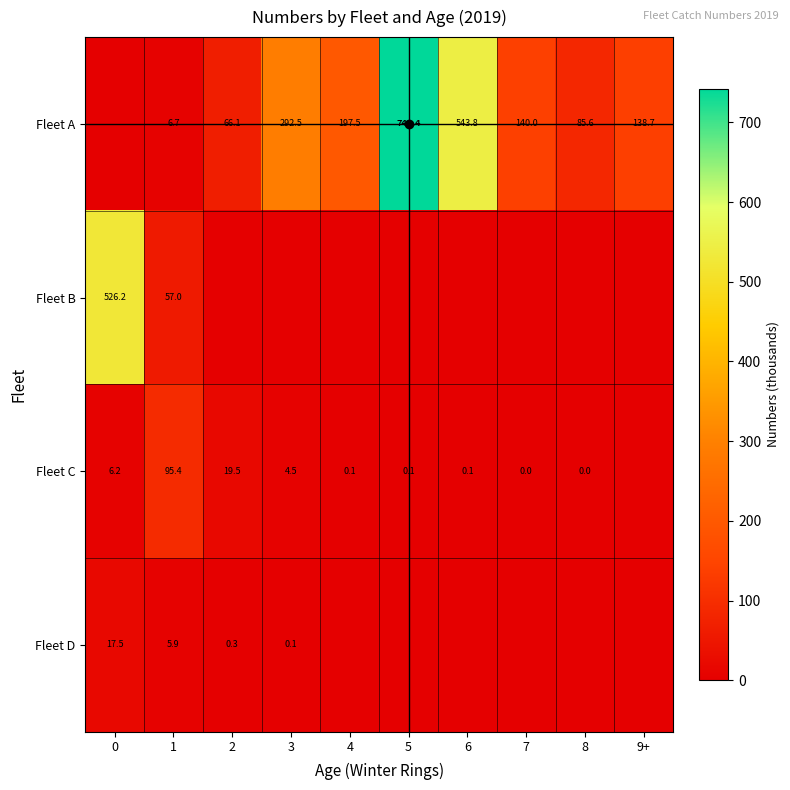

List the labels in order of Fleet B value, largest first.

0, 1, 2, 3, 4, 5, 6, 7, 8, 9+